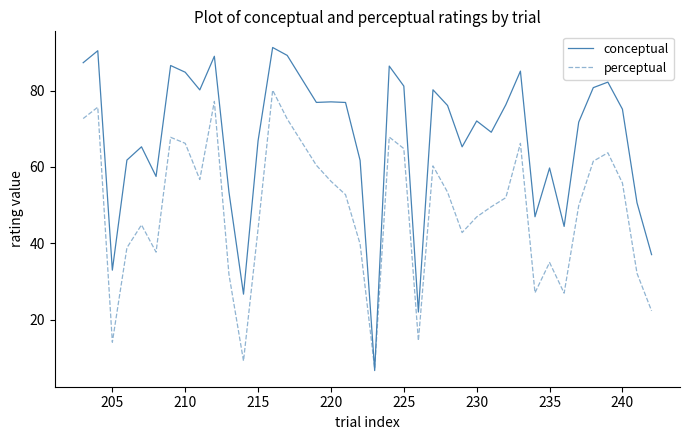

Which series has the widest spread of values?

conceptual